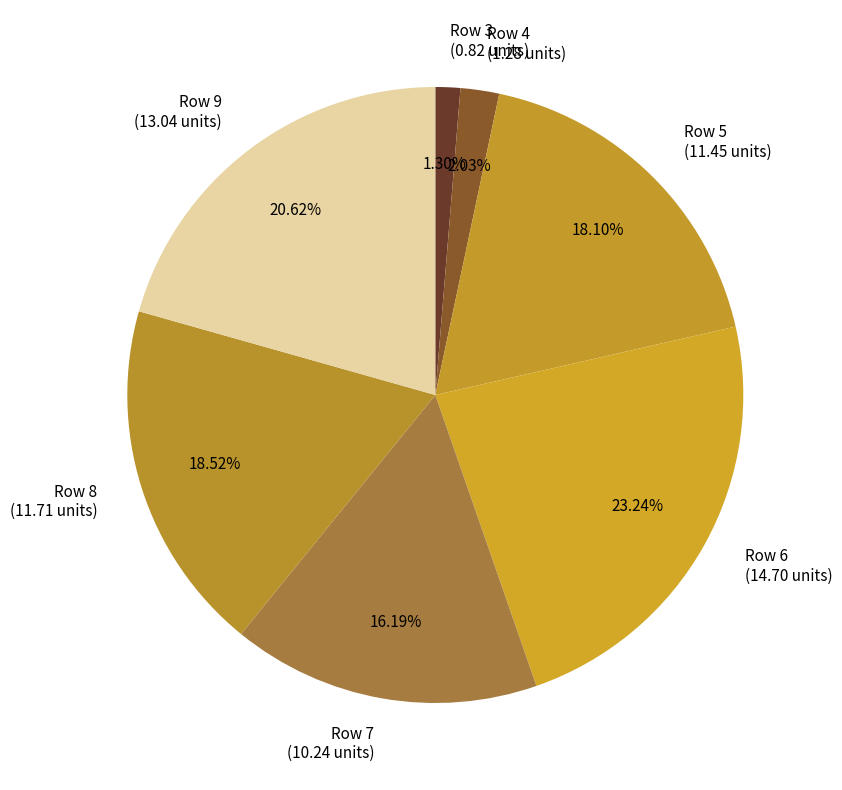

Combined, do Row 4 (1.28 units) and Row 8 (11.71 units) account for over 50%?

No